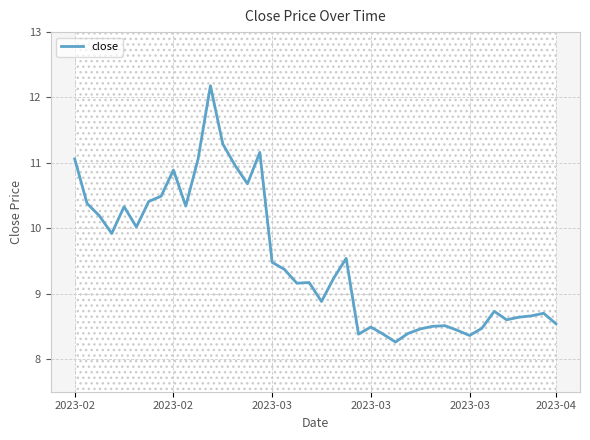

At which category does the chart reach its minimum across all series?

26